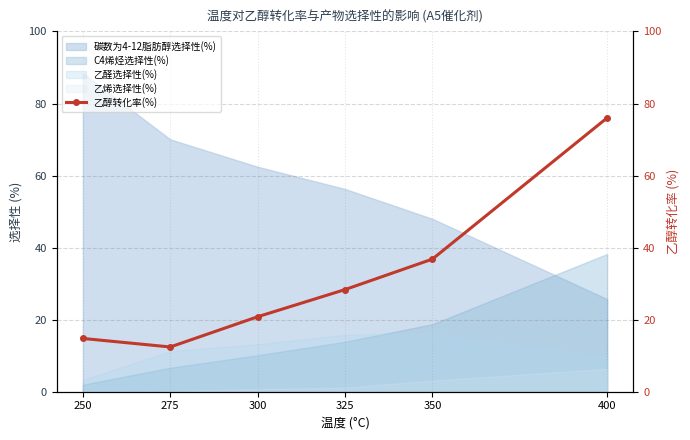

Reading left to right, what are all the values shown in this chart?

14.8	12.4	20.8	28.4	36.8	76.0